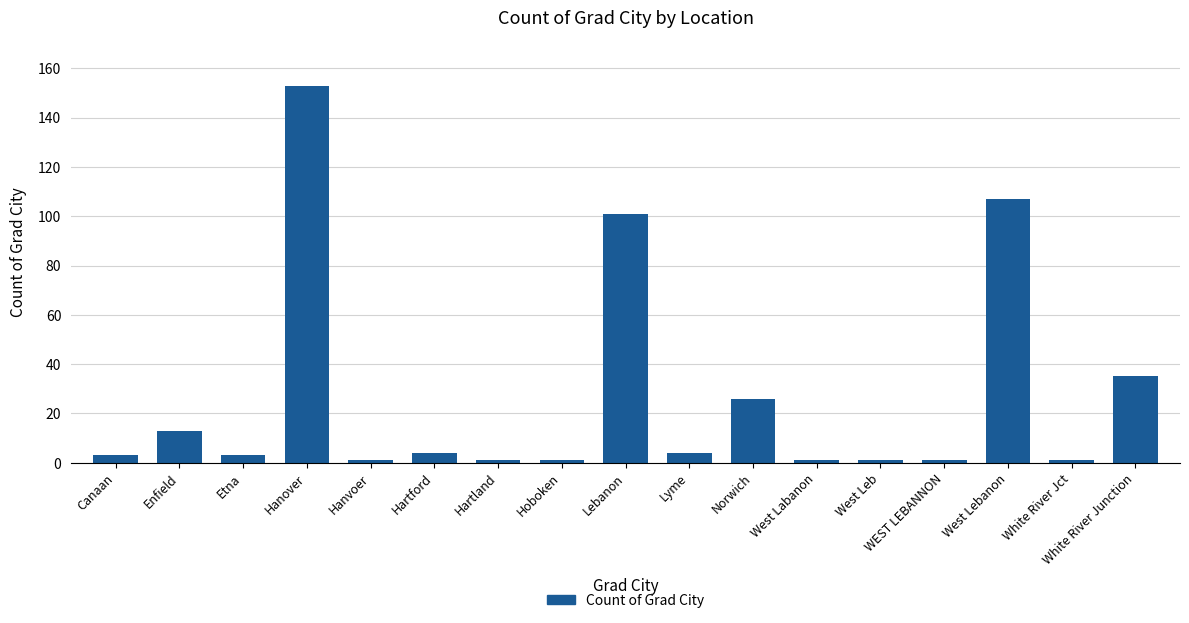

Does the chart contain any negative values?

No